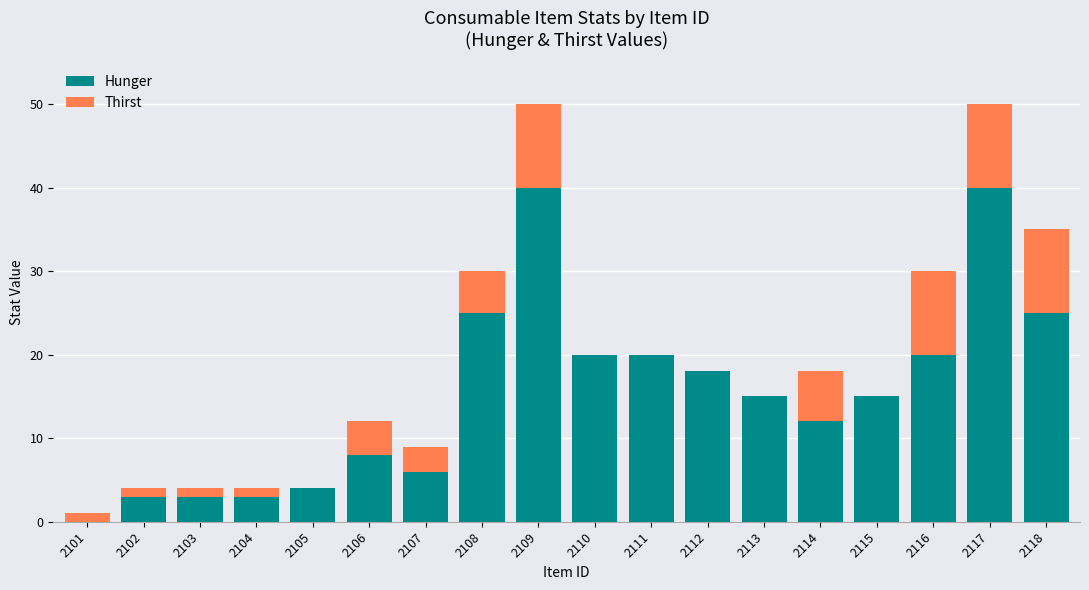

What is the total value across all series at 2110?

20